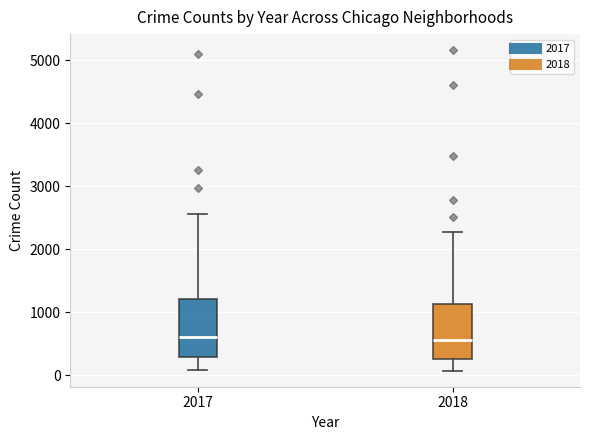

Reading left to right, read every box against the y-axis: the position of its median line, the range the box covers, and the ends of its whiskers. The values are not printed on the chart, so give them approximately, as read against the axis.

2017: median 600, box 300 to 1200, whiskers 100 to 2600
2018: median 600, box 300 to 1100, whiskers 100 to 2300